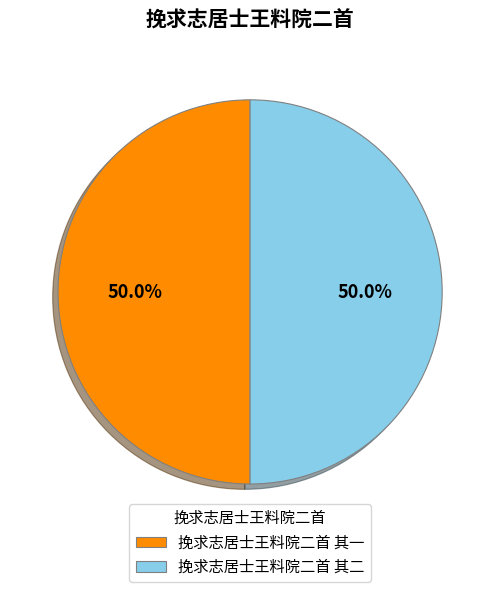

To the nearest percent, what is the combined percentage of 挽求志居士王料院二首 其二 and 挽求志居士王料院二首 其一?

100%